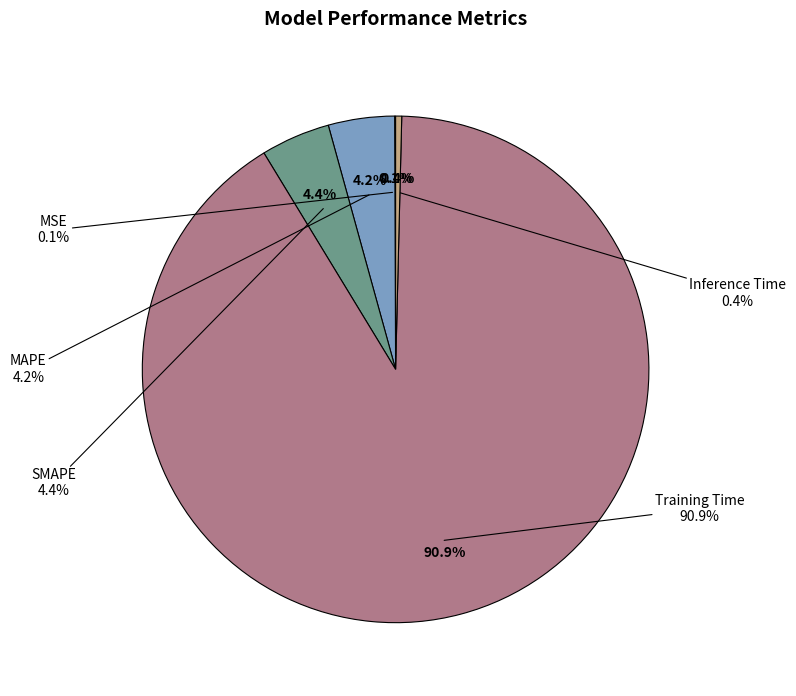

How much of the chart is everything except MSE?

99.9%